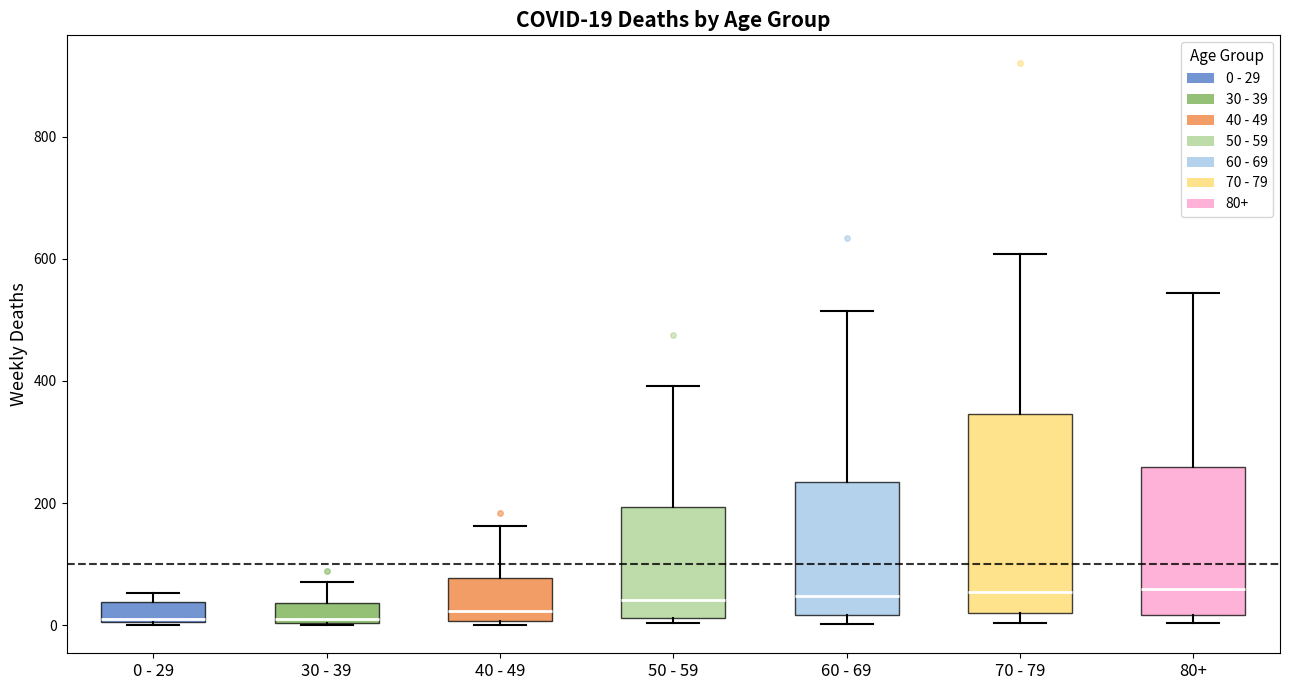

Which box is the tallest, from its lower edge to its upper edge?

70 - 79